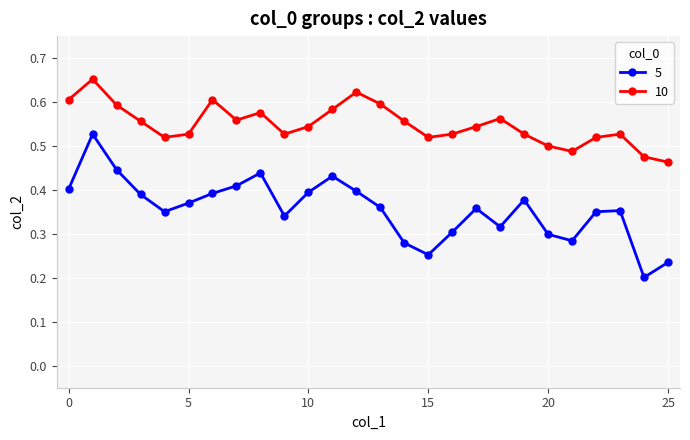

True or false: 5 and 10 cross at least once.

False